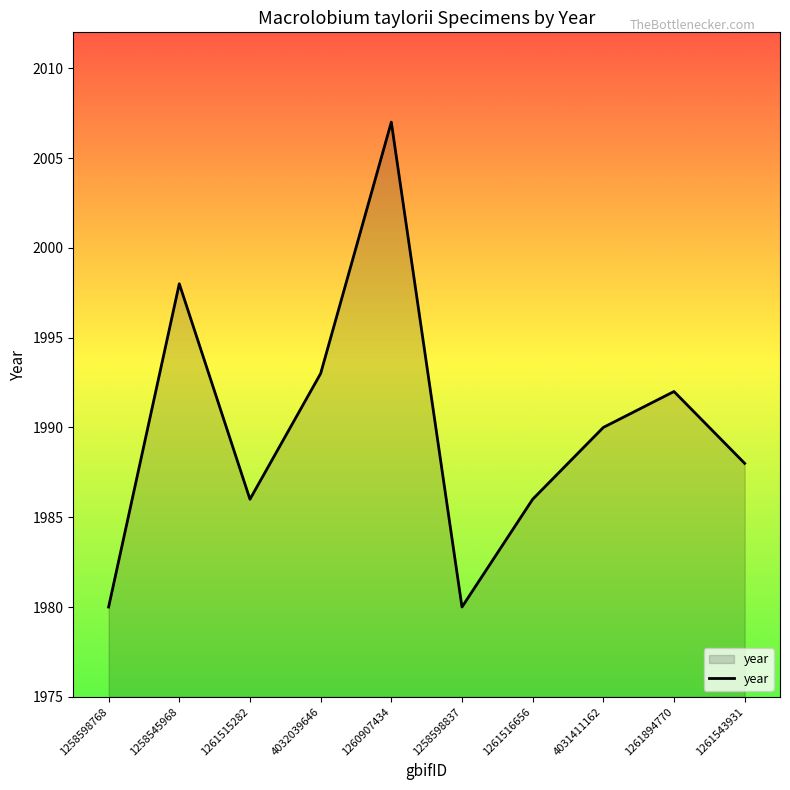

True or false: the data has more than 2 interior local peaks.

True